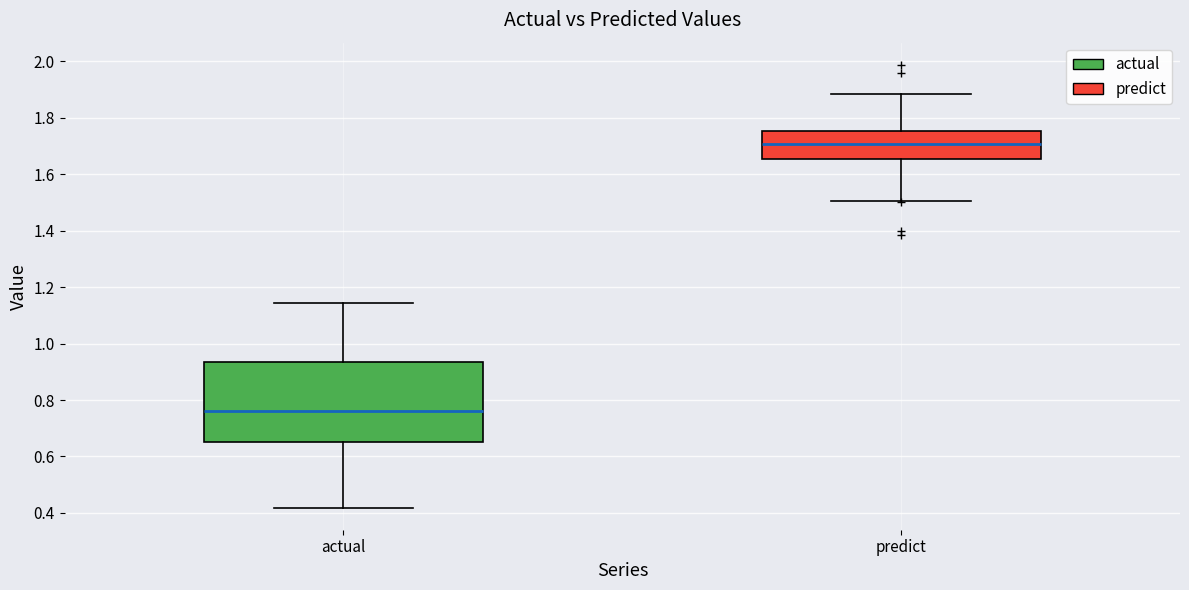

Where is the lower edge of the box for predict on the y-axis? The values are not printed on the chart, so give them approximately, as read against the axis.

1.66